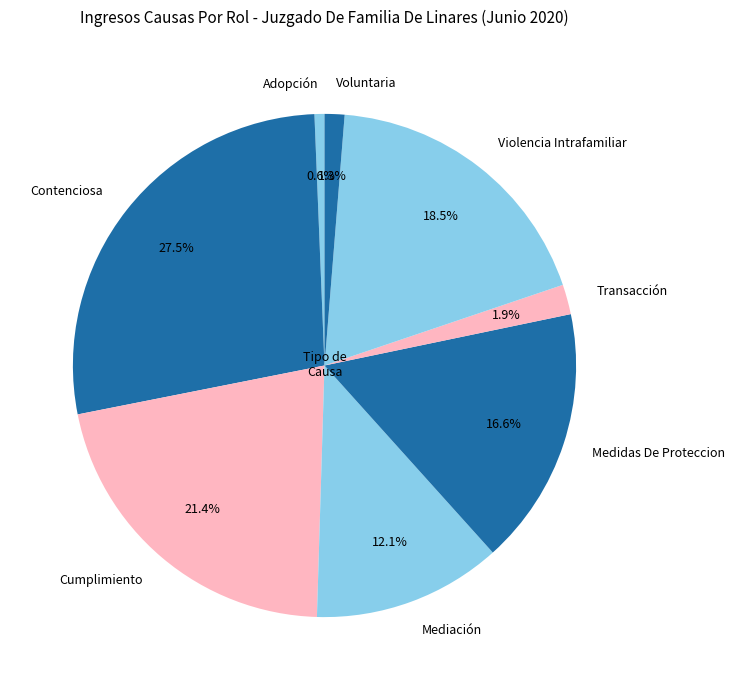

Between Adopción and Mediación, which is larger?

Mediación